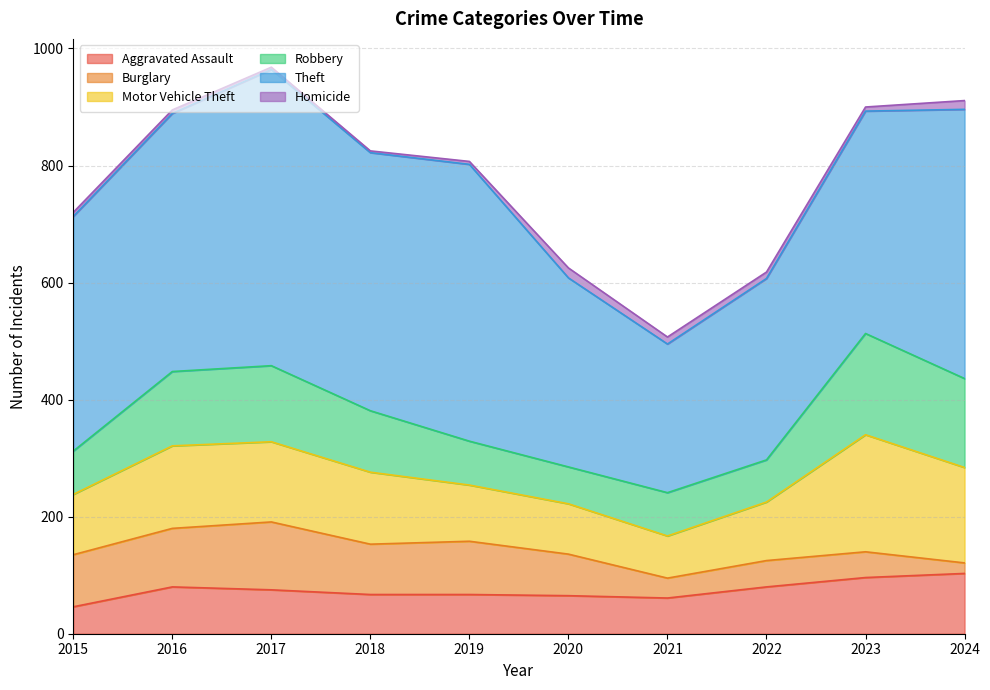

Is it true that Theft equals 710 at 2016?

False